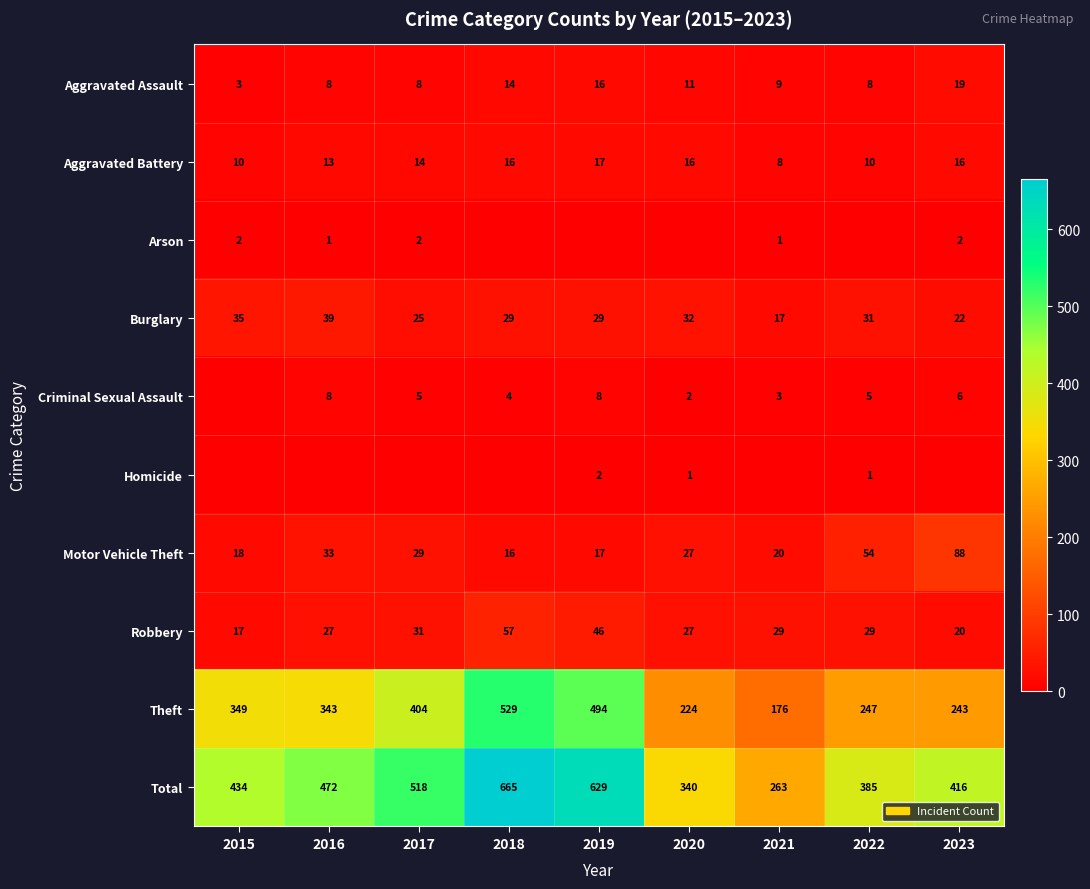

Is the value of Burglary at 2018 greater than the value of Motor Vehicle Theft at 2023?

No